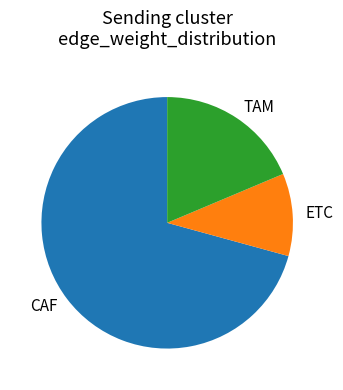

Combined, do ETC and CAF account for over 50%?

Yes